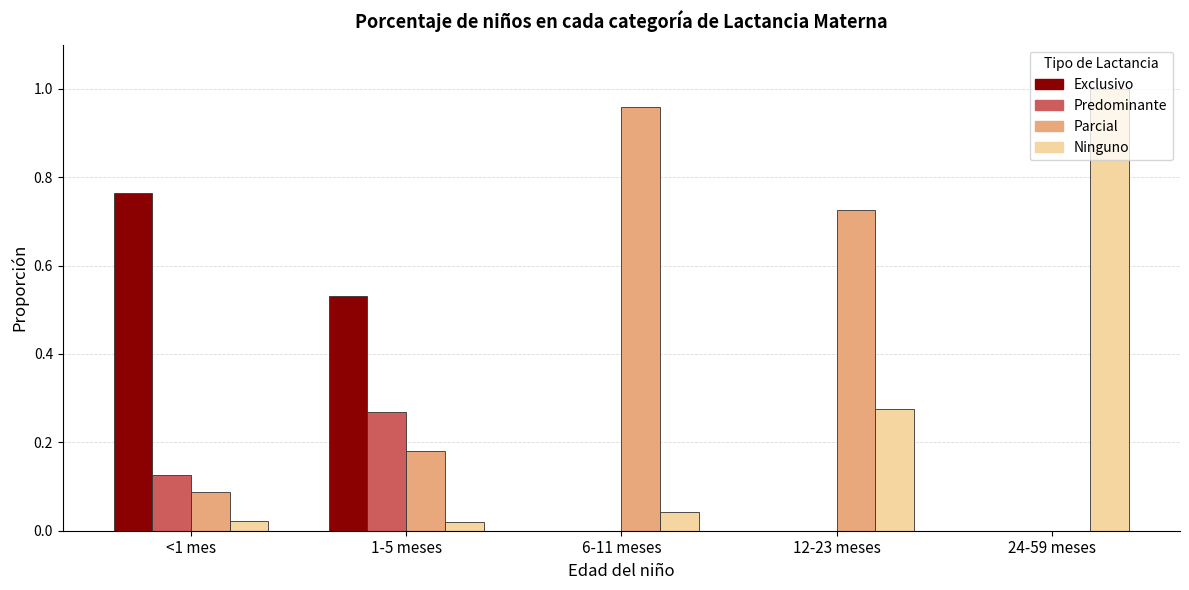

At which category does the chart reach its peak across all series?

24-59 meses